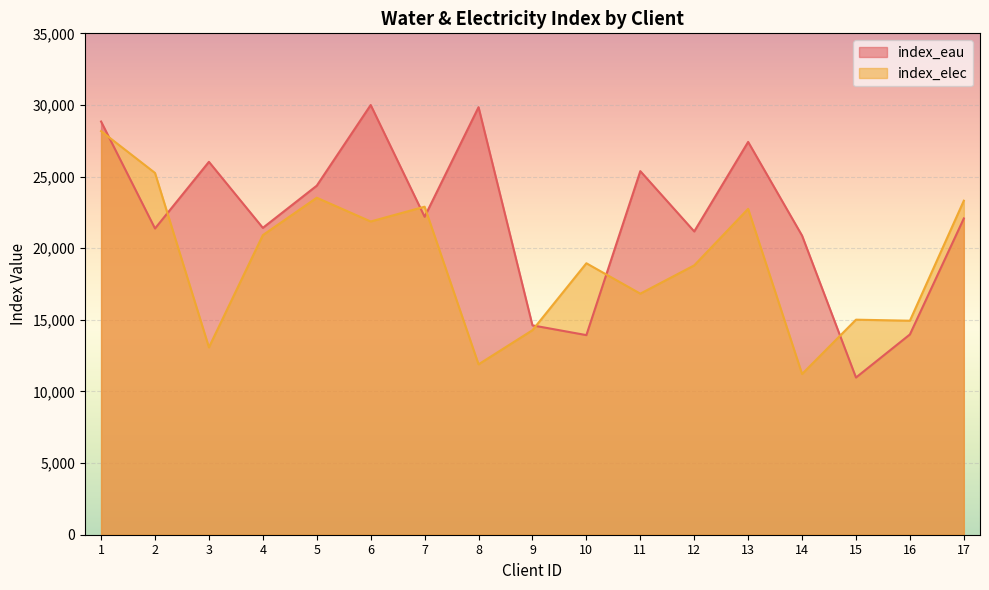

What is the total value across all series at 7?

45092